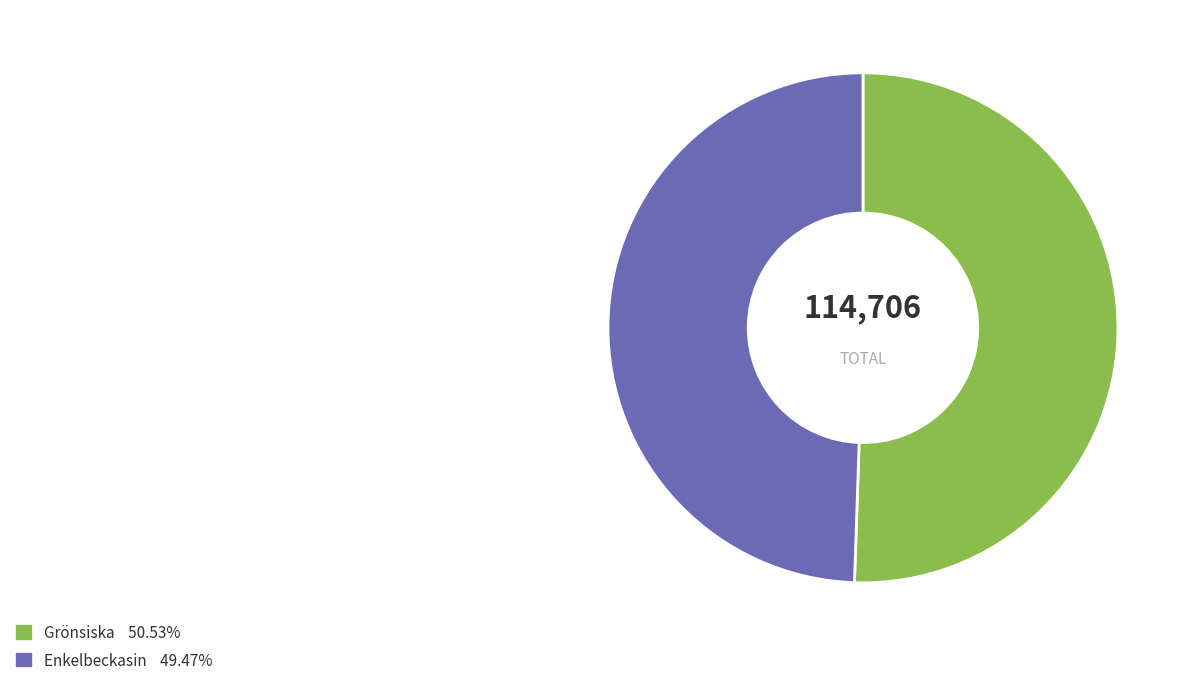

How many segments does this pie chart have?

2